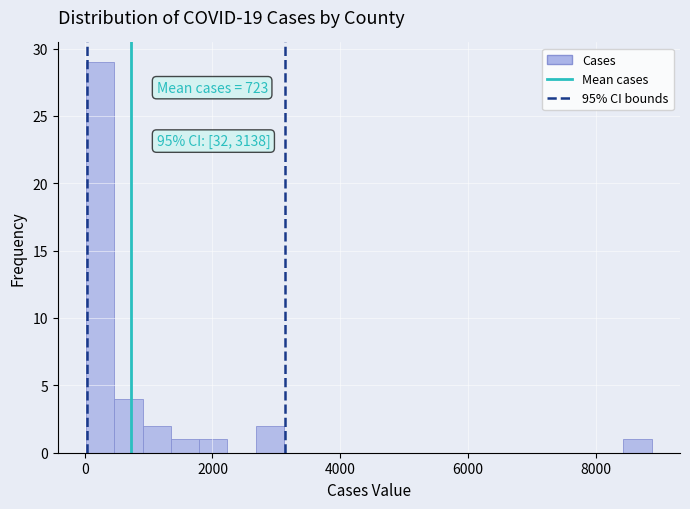

Read against the x-axis, roughly where is the centre of the tallest bar?

200